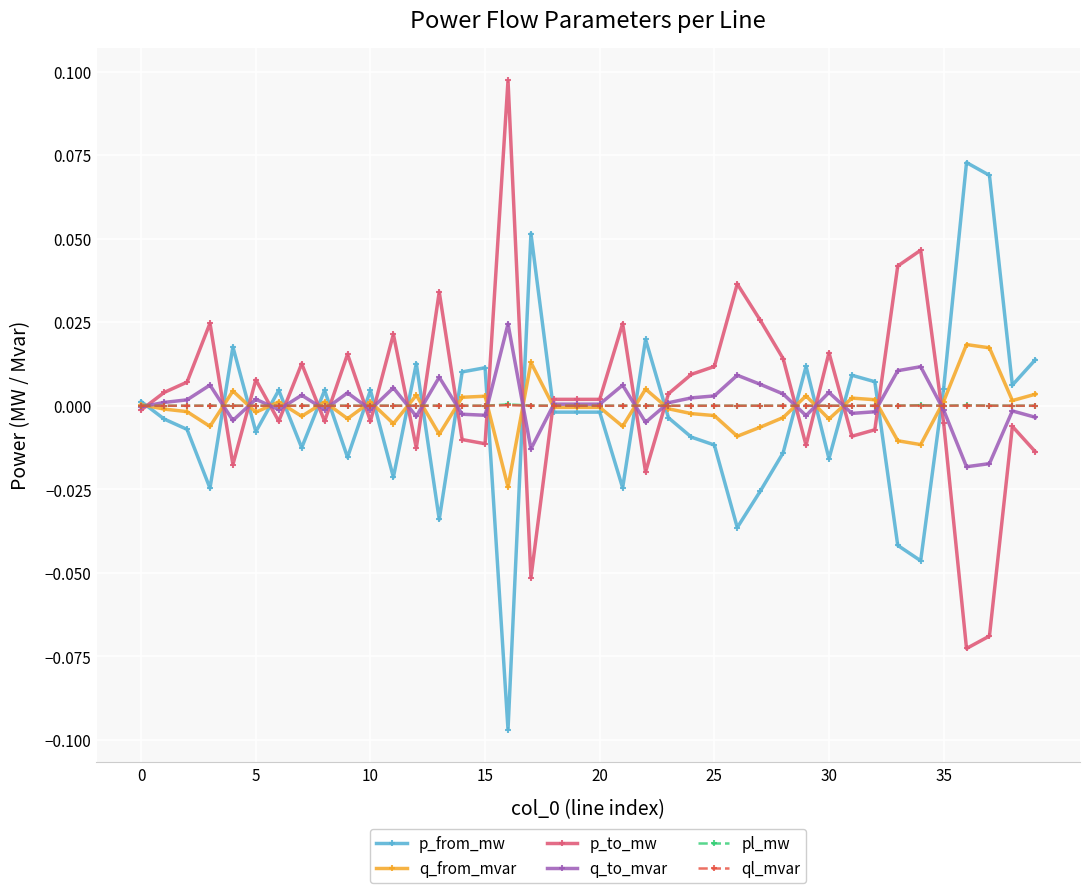

Which series has the largest total across all categories?

p_to_mw